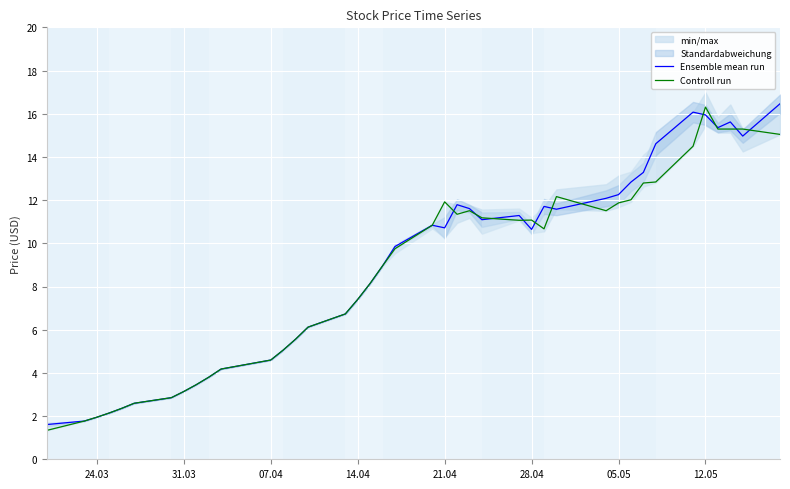

The Controll run series shows 16.3 at 12.05. True or false?

True